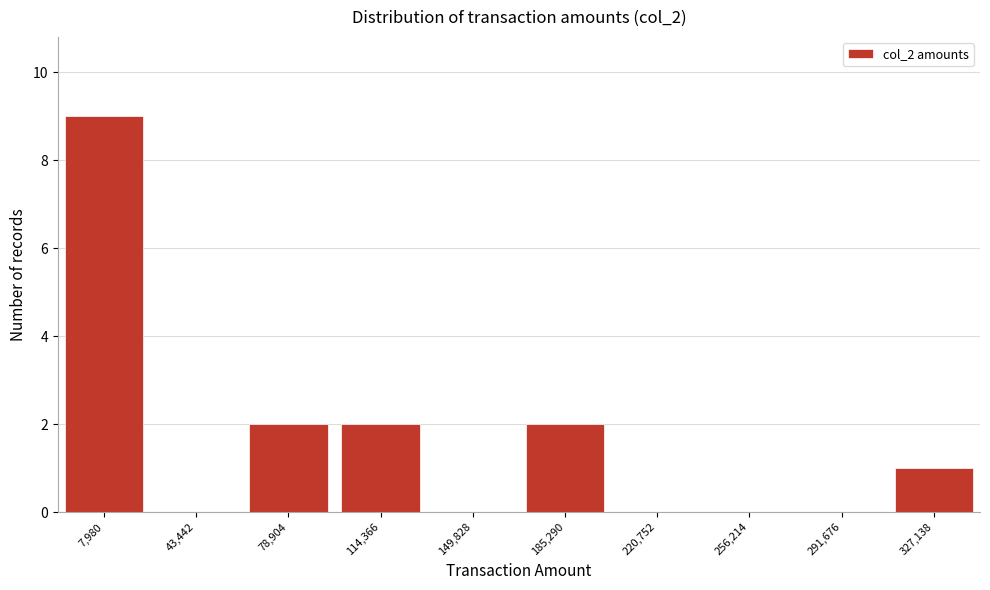

Reading left to right, extract all data points from this chart.

7,980=9	43,442=0	78,904=2	114,366=2	149,828=0	185,290=2	220,752=0	256,214=0	291,676=0	327,138=1